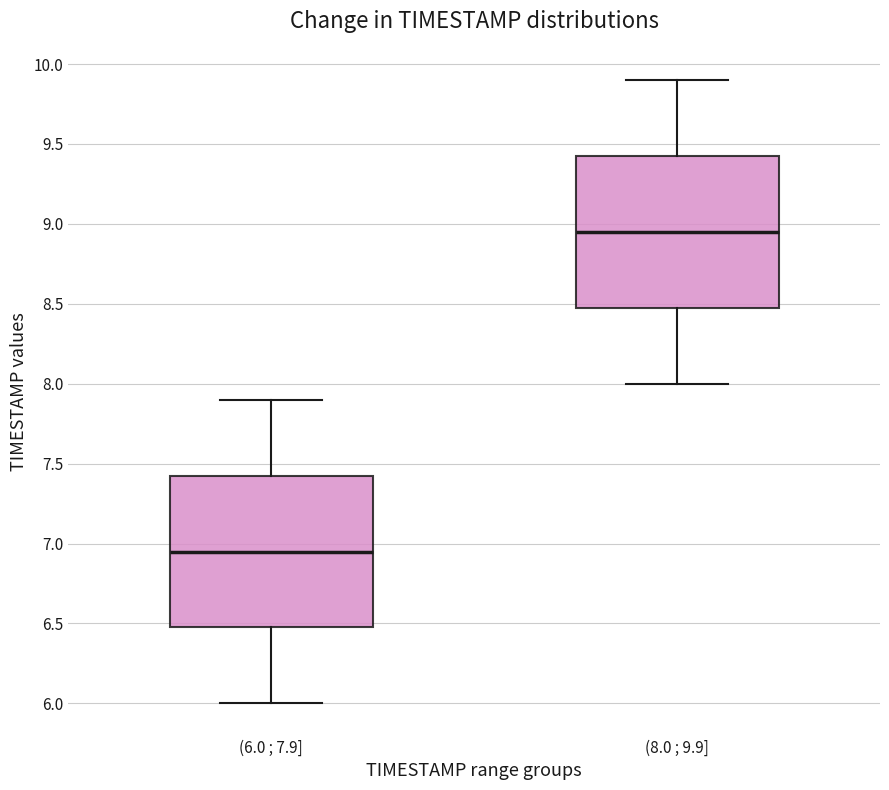

Reading left to right, read every box against the y-axis: the position of its median line, the range the box covers, and the ends of its whiskers. The values are not printed on the chart, so give them approximately, as read against the axis.

(6.0 ; 7.9]: median 6.95, box 6.50 to 7.45, whiskers 6.00 to 7.90
(8.0 ; 9.9]: median 8.95, box 8.50 to 9.45, whiskers 8.00 to 9.90